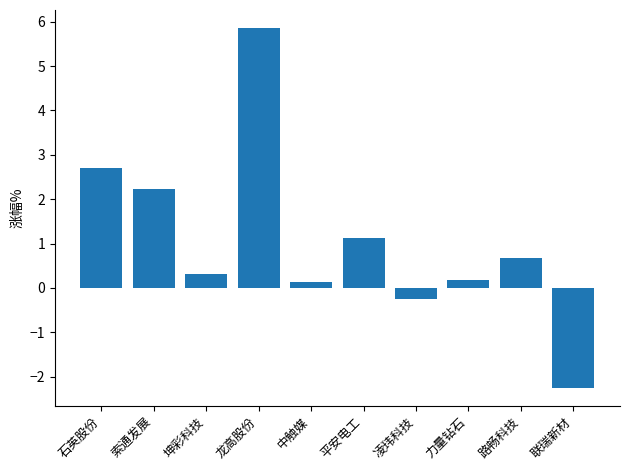

What is the average value?

1.1